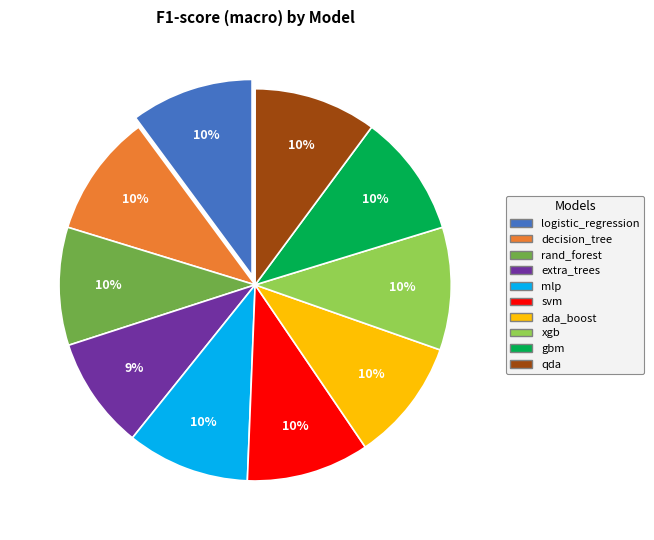

The qda slice represents 22% of the pie. True or false?

False